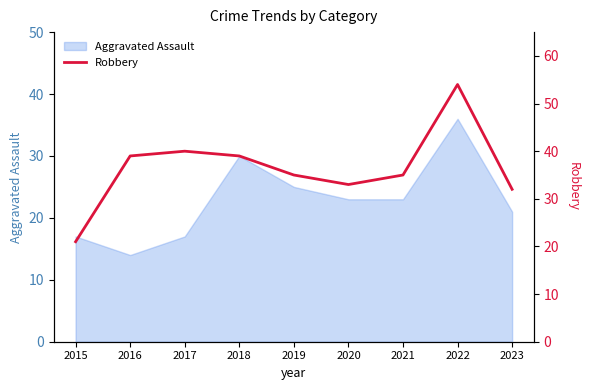

Is it true that Aggravated Assault equals 6 at 2021?

False